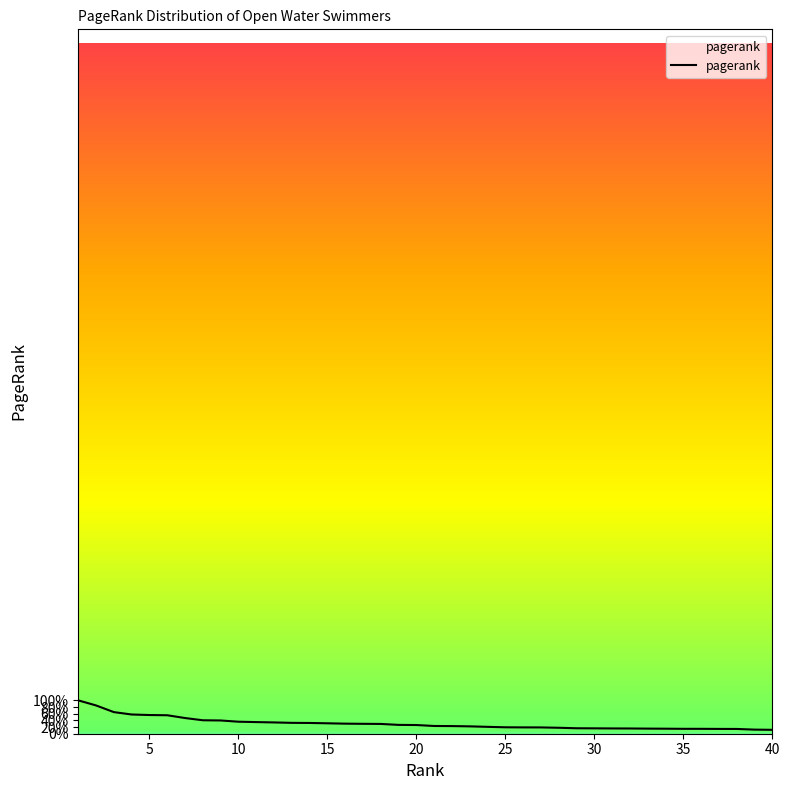

Which category has the lowest value across all series?

40